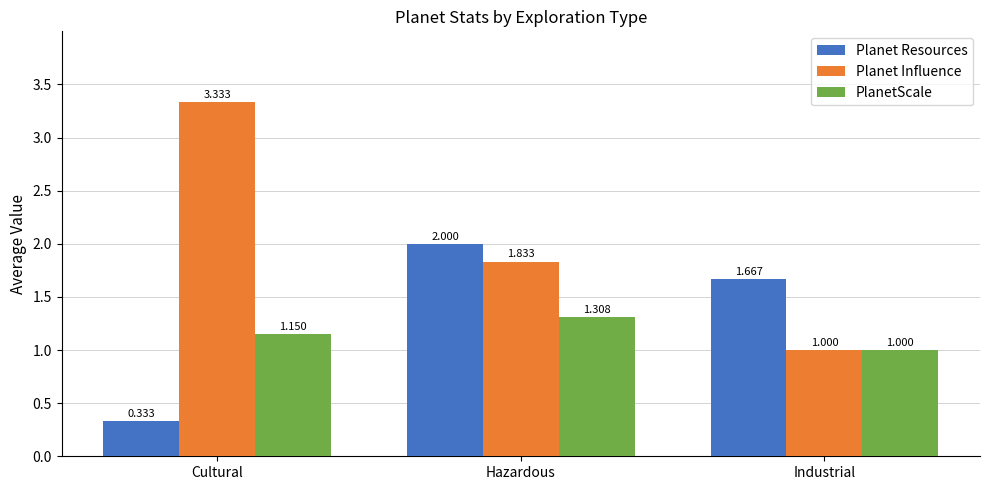

List the labels in order of PlanetScale value, smallest first.

Industrial, Cultural, Hazardous